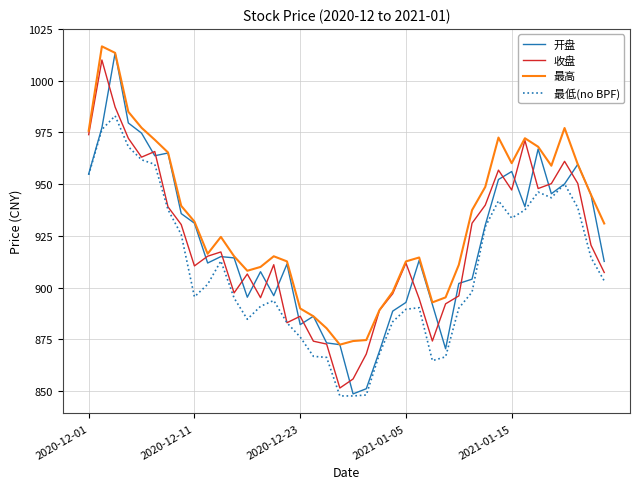

What is the minimum value for 最低(no BPF)?

847.6